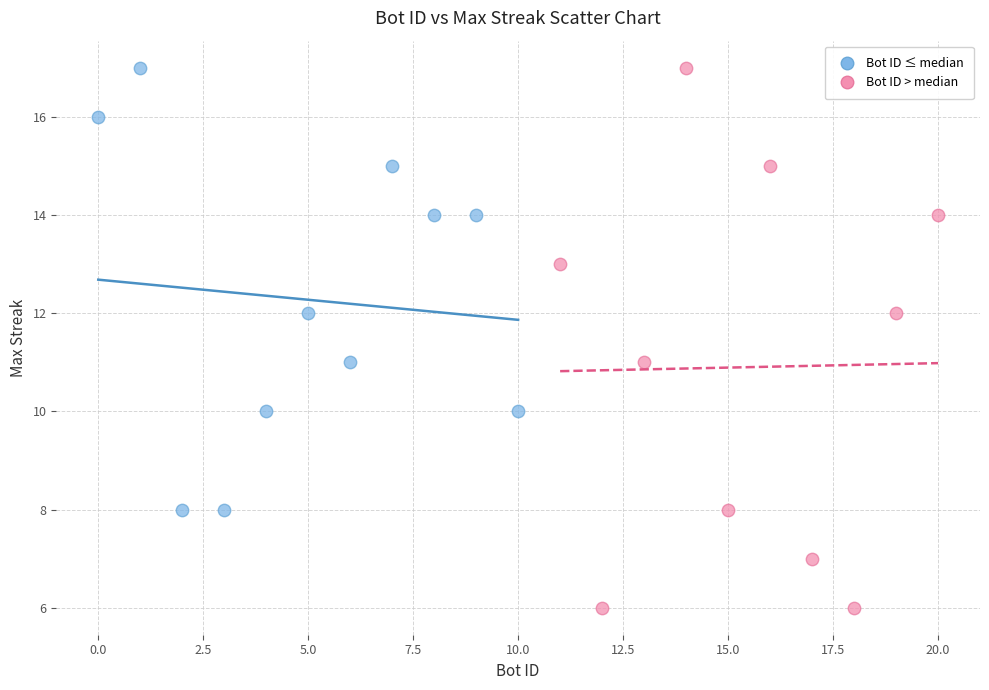

Which series contains the lowest Y value?

Bot ID > median